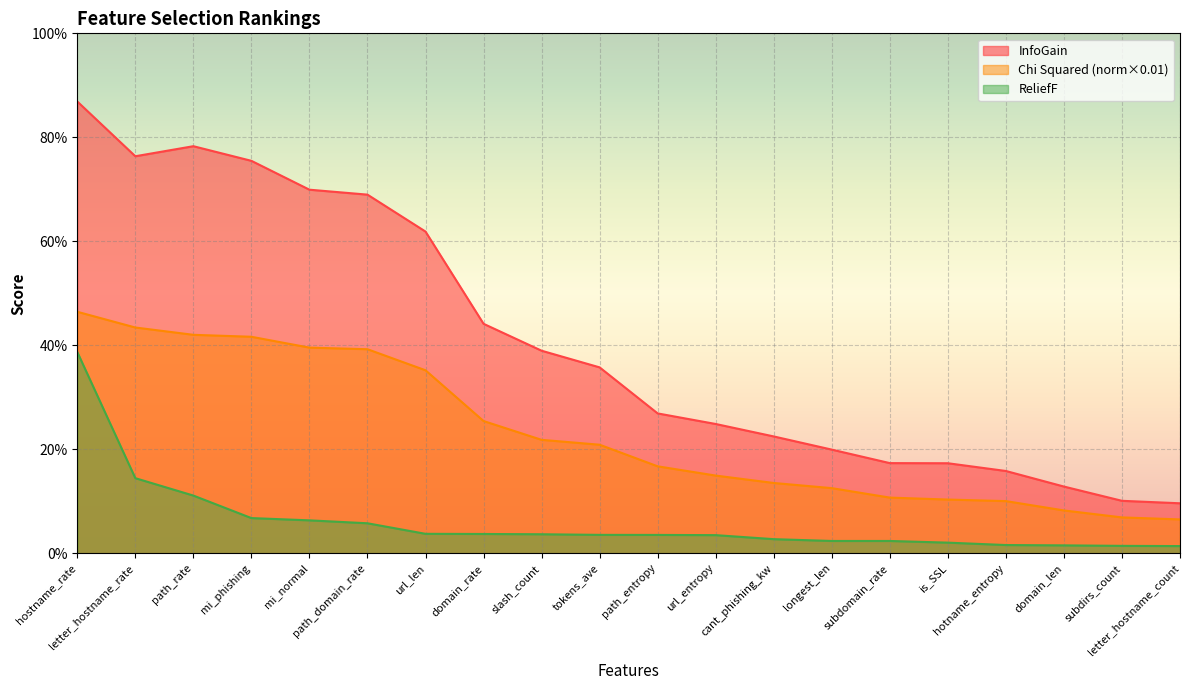

True or false: ReliefF and ChiSquared_norm intersect in this chart.

False